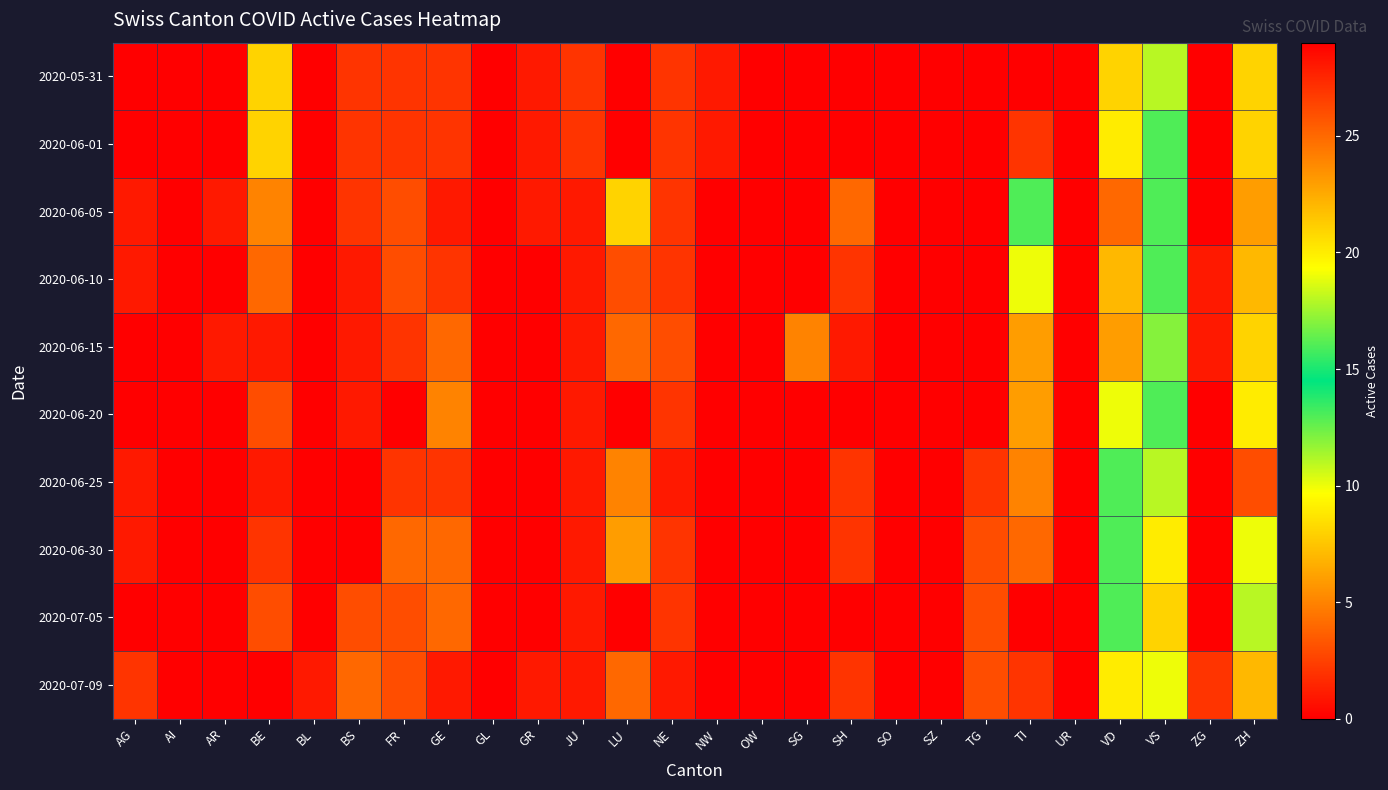

Which label corresponds to the smallest value in the chart?

AG